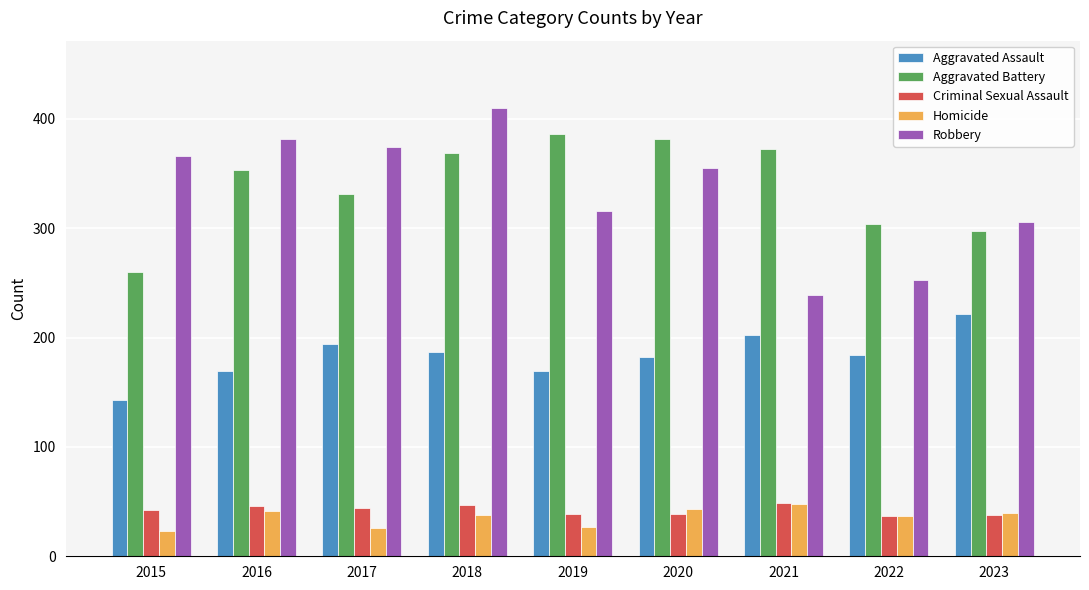

What is the difference between the highest and lowest values at 2022?

267